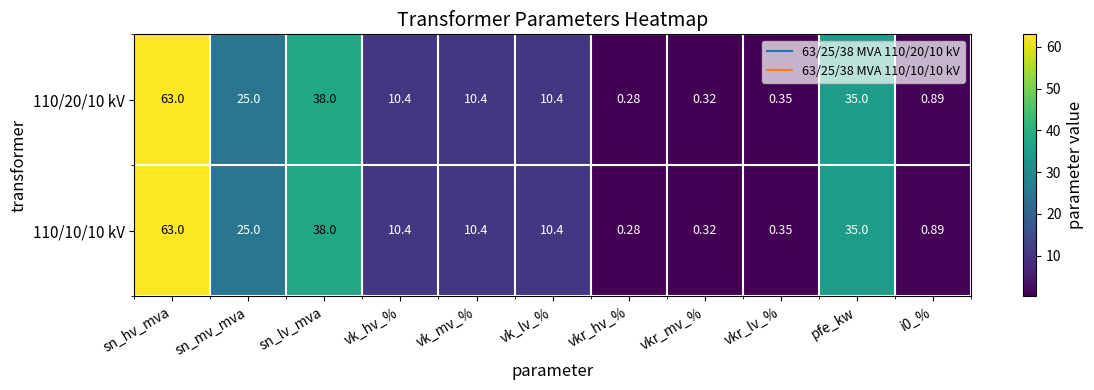

Is the value of 110/20/10 kV at sn_hv_mva greater than the value of 110/10/10 kV at i0_%?

Yes